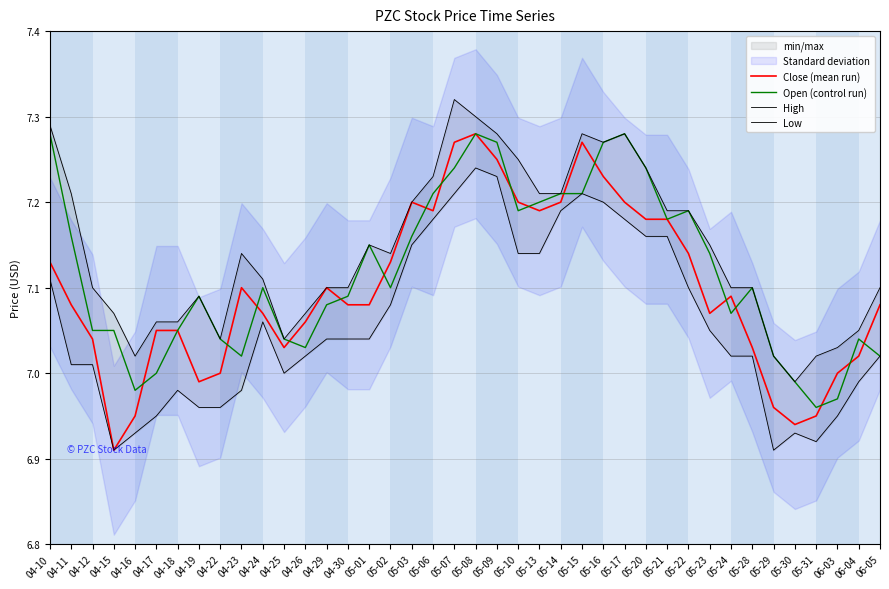

What is the sum of all Open (control run) values?

284.8